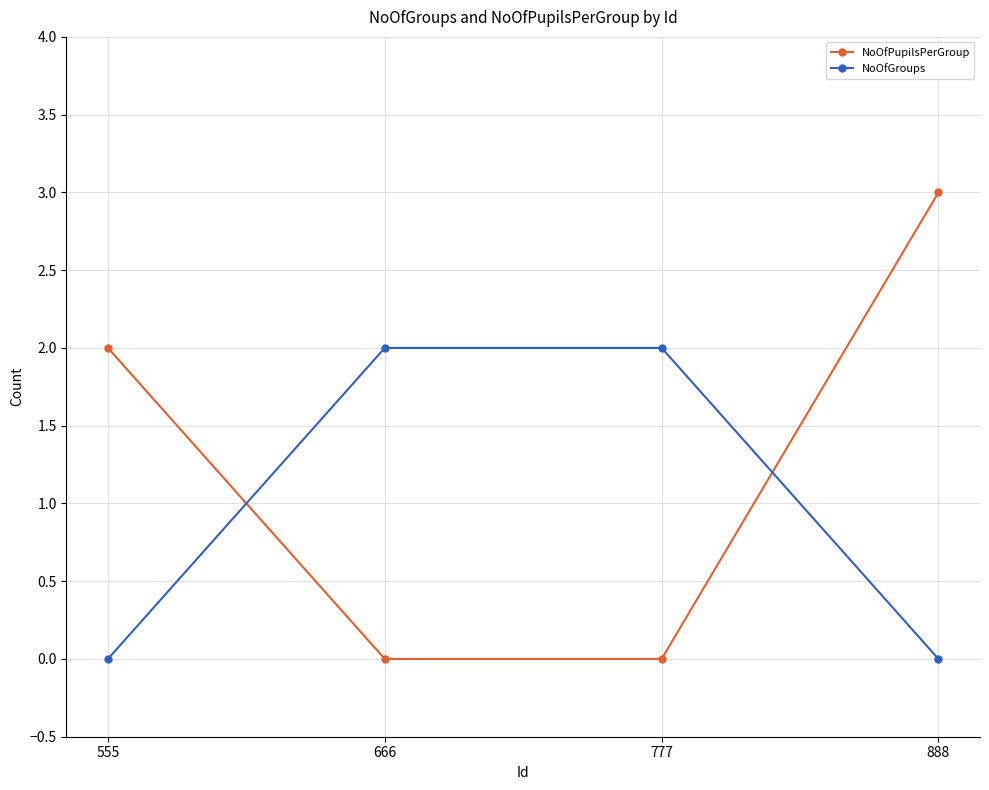

Count the number of data series in this chart.

2